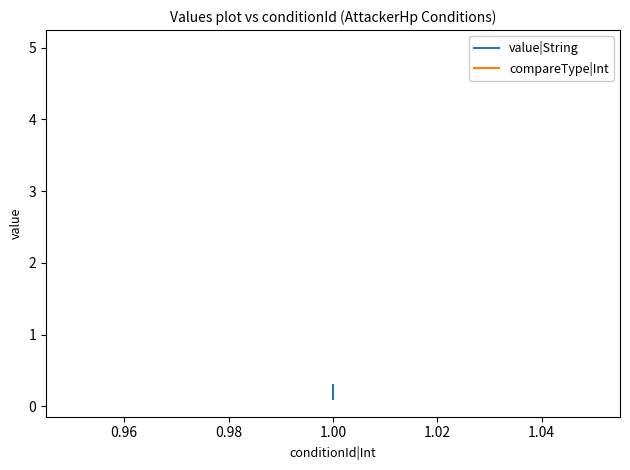

What is the greatest value displayed?

5.0